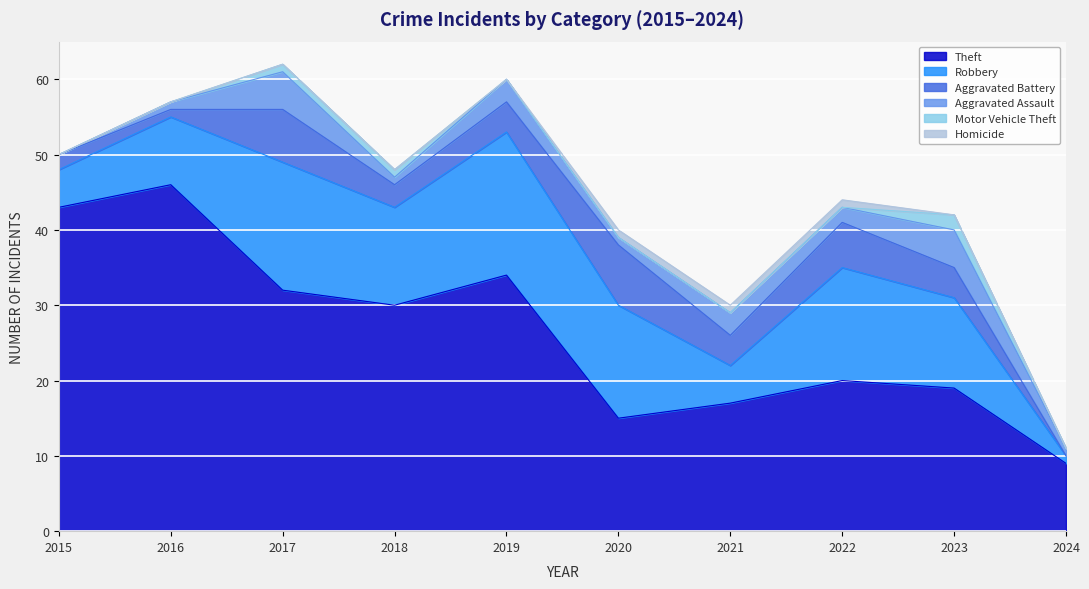

True or false: Aggravated Battery and Homicide intersect in this chart.

False